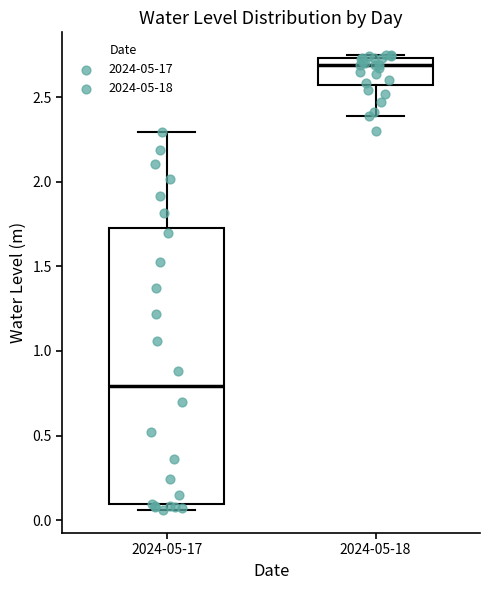

Which box is the tallest, from its lower edge to its upper edge?

2024-05-17